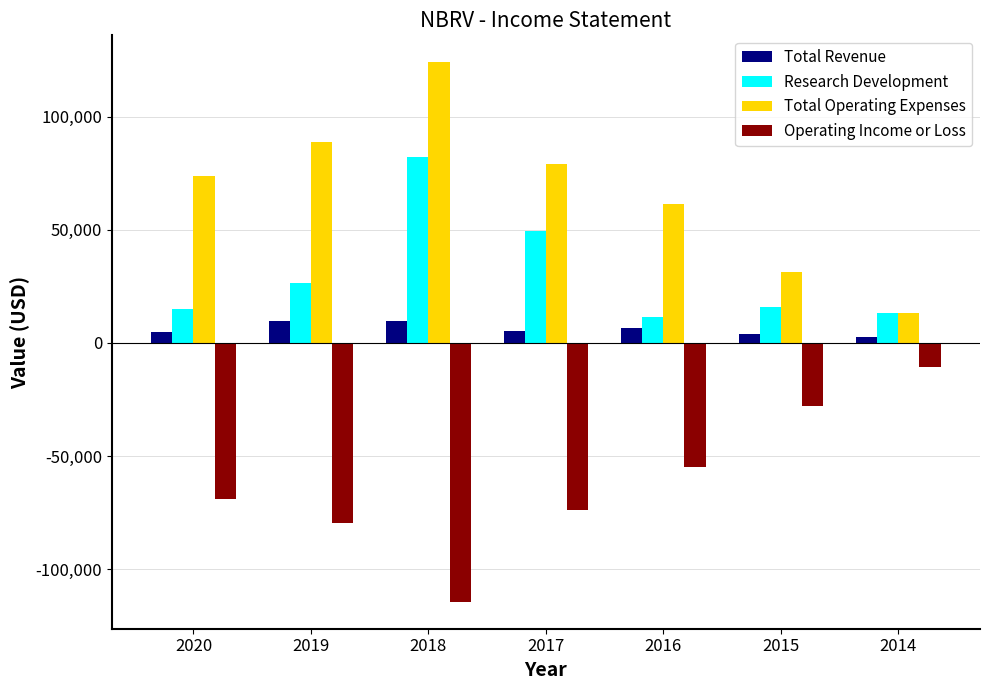

How many series are shown in this chart?

4